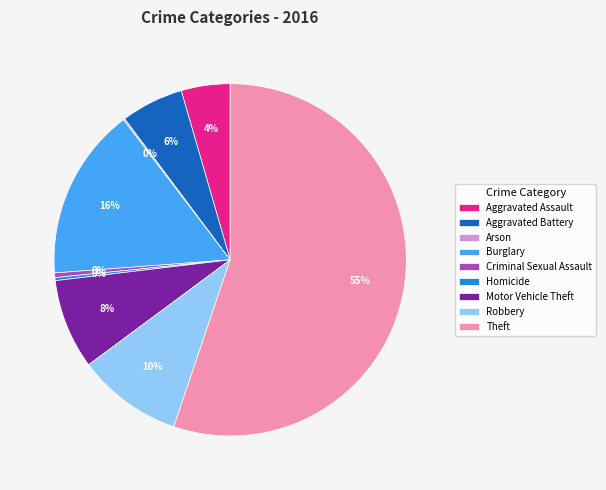

True or false: Robbery accounts for 10% of the total.

True